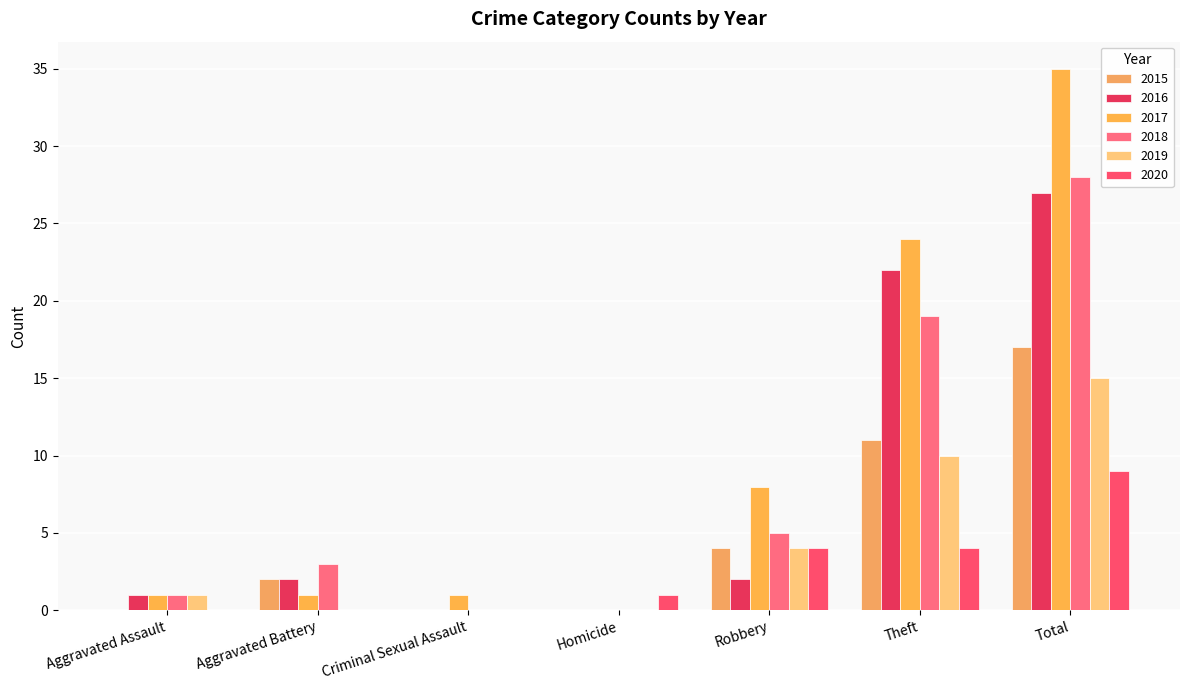

Reading left to right, extract all data points from this chart.

2015: 0	2	0	0	4	11	17
2016: 1	2	0	0	2	22	27
2017: 1	1	1	0	8	24	35
2018: 1	3	0	0	5	19	28
2019: 1	0	0	0	4	10	15
2020: 0	0	0	1	4	4	9